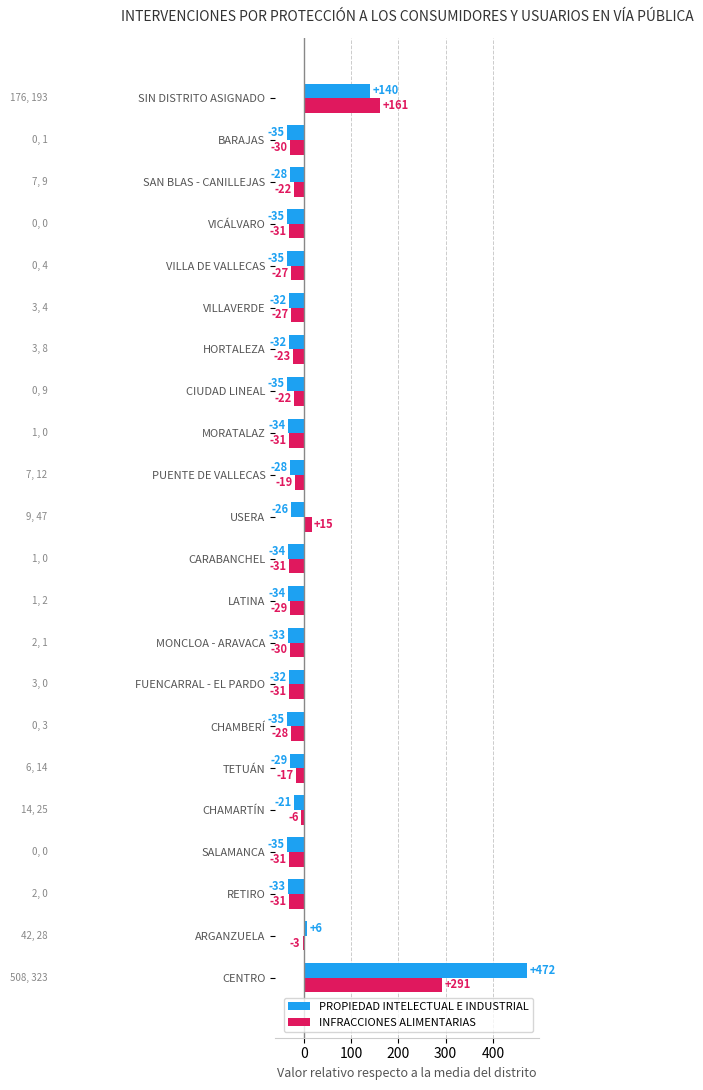

Rank the series at PUENTE DE VALLECAS from lowest to highest value.

PROPIEDAD INTELECTUAL E INDUSTRIAL, INFRACCIONES ALIMENTARIAS